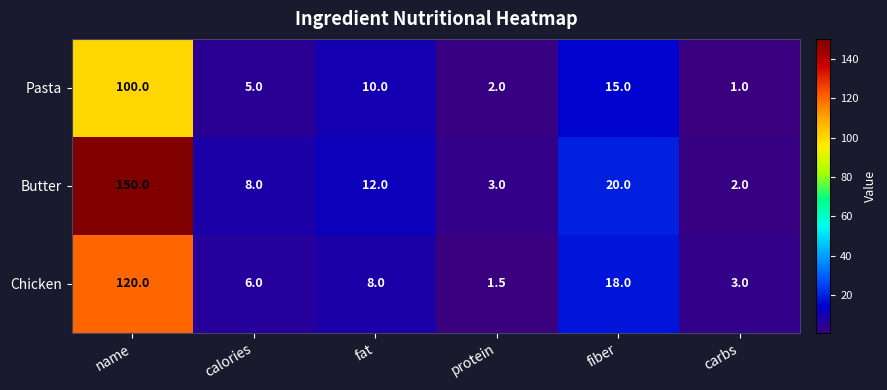

What is the total value across all series at fat?

30.0